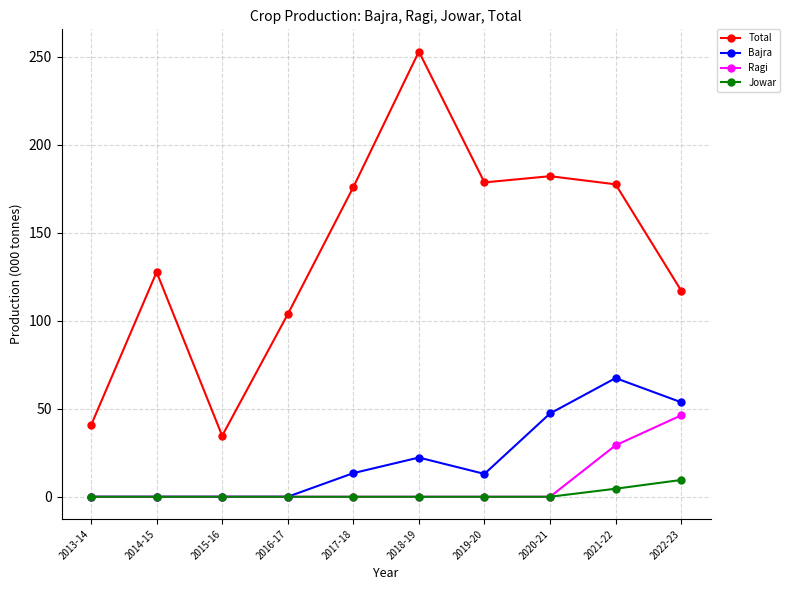

At which label does Total reach its minimum?

2015-16